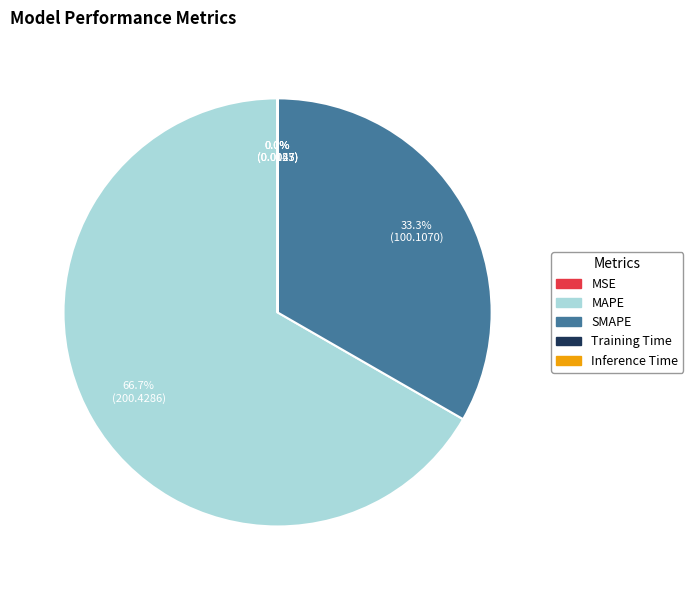

What percentage do SMAPE and MAPE together represent?

100.0%